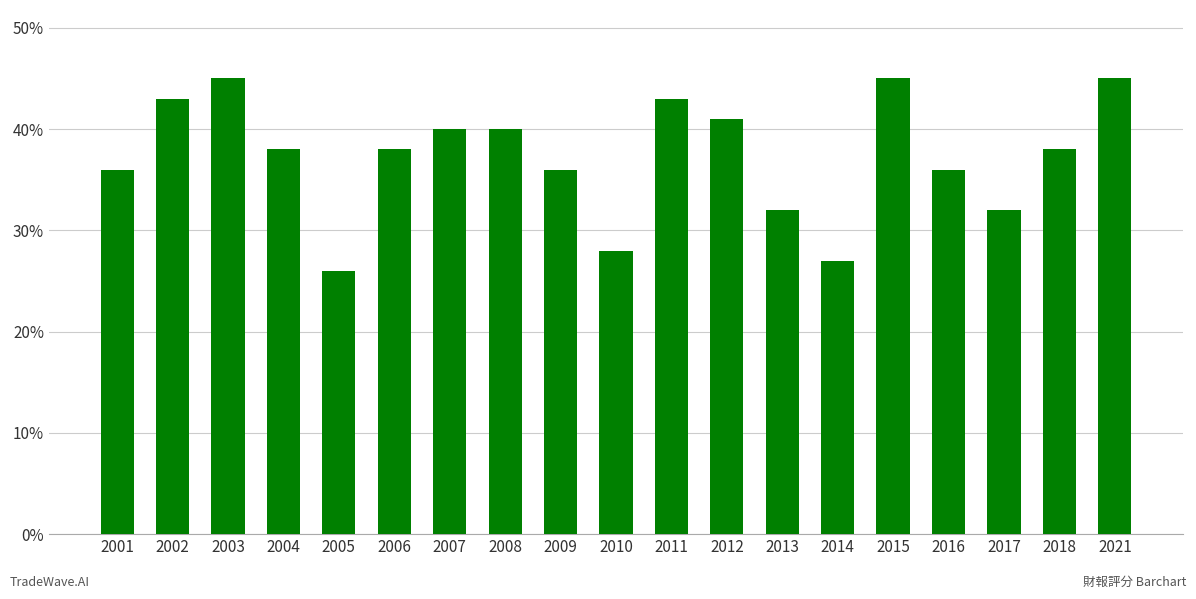

Is it true that the value at 2007 is 40?

True